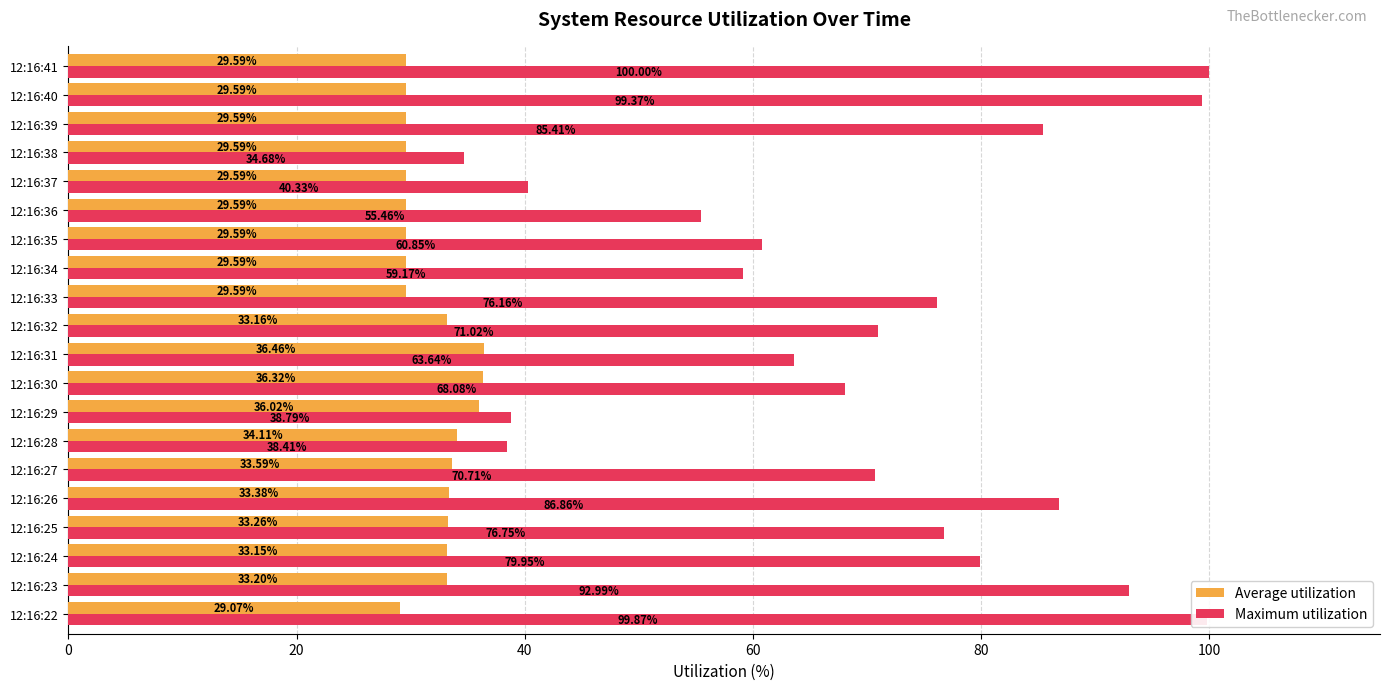

Where is Average utilization nearest to the value 32?

12:16:24